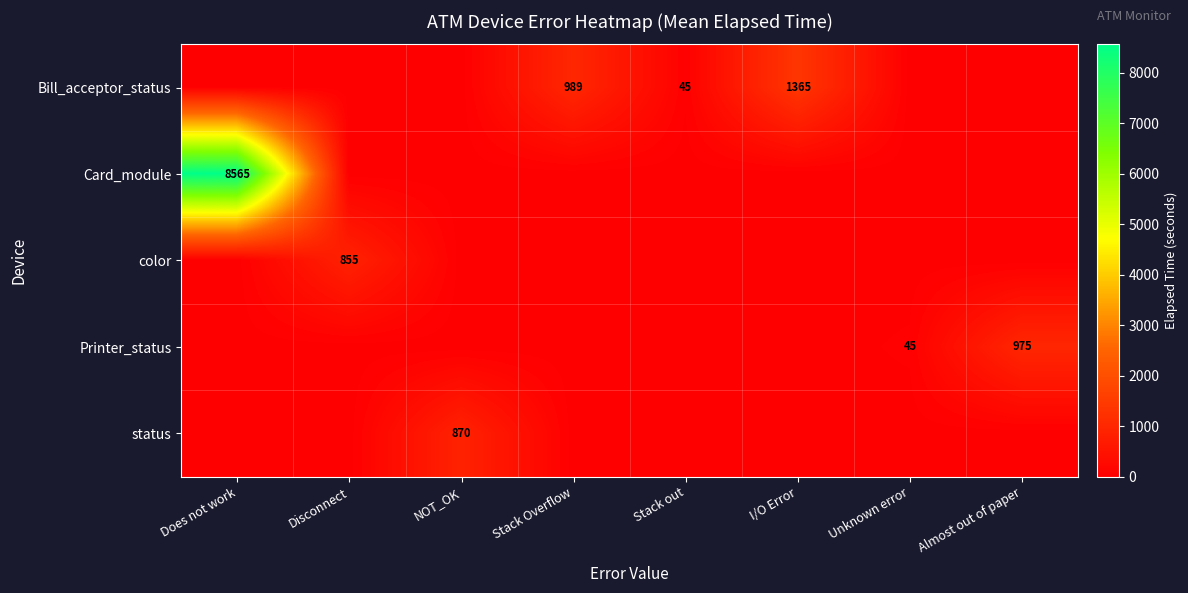

True or false: Bill_acceptor_status has a value of 1365 at I/O Error.

True